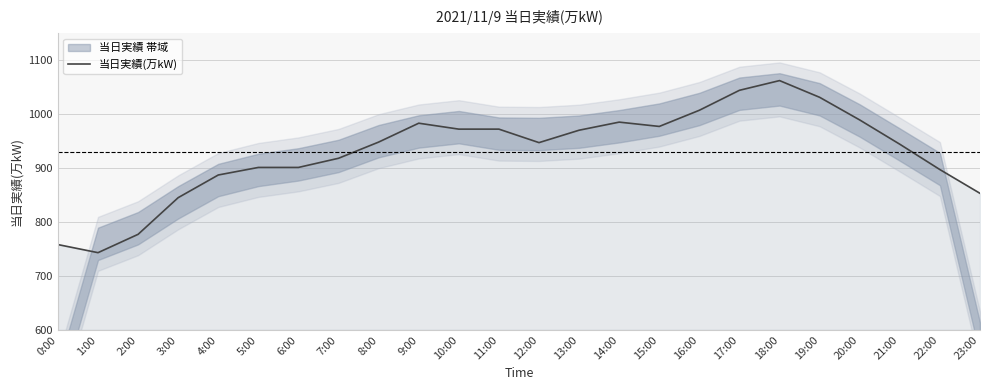

Reading left to right, transcribe all the data shown in this chart.

758	743	777	845	887	901	901	918	948	983	972	972	947	970	985	977	1007	1044	1062	1031	989	944	897	853